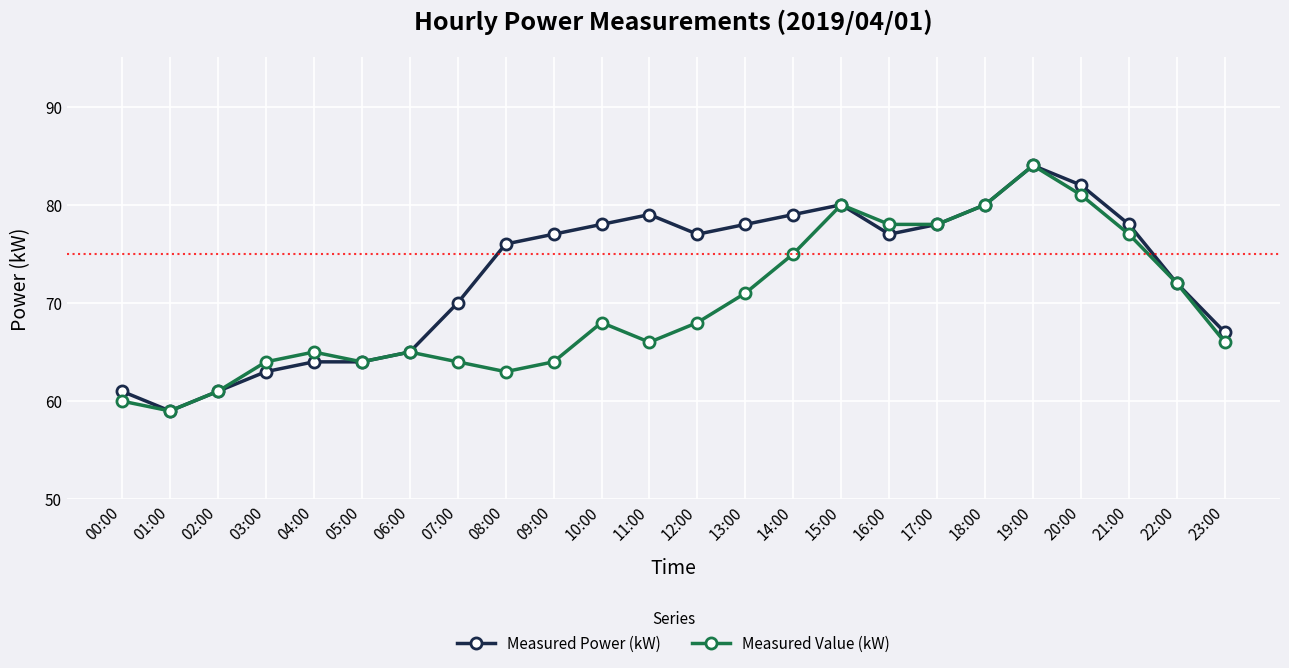

Reading left to right, list all the values displayed in this chart.

Measured Power (kW): 00:00=61	01:00=59	02:00=61	03:00=63	04:00=64	05:00=64	06:00=65	07:00=70	08:00=76	09:00=77	10:00=78	11:00=79	12:00=77	13:00=78	14:00=79	15:00=80	16:00=77	17:00=78	18:00=80	19:00=84	20:00=82	21:00=78	22:00=72	23:00=67
Measured Value (kW): 00:00=60	01:00=59	02:00=61	03:00=64	04:00=65	05:00=64	06:00=65	07:00=64	08:00=63	09:00=64	10:00=68	11:00=66	12:00=68	13:00=71	14:00=75	15:00=80	16:00=78	17:00=78	18:00=80	19:00=84	20:00=81	21:00=77	22:00=72	23:00=66